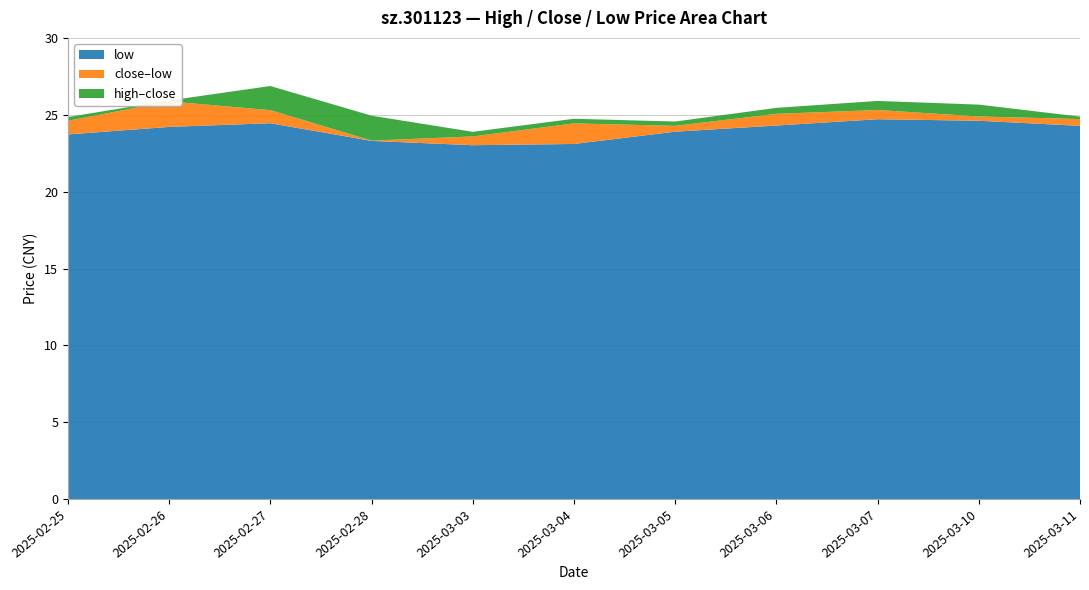

Reading left to right, transcribe all the data shown in this chart.

high: 24.9	25.9	26.9	24.9	23.9	24.7	24.6	25.4	25.9	25.7	24.9
close: 24.6	25.9	25.3	23.3	23.6	24.4	24.3	25.1	25.3	24.9	24.7
low: 23.7	24.2	24.4	23.3	23.0	23.1	23.9	24.3	24.7	24.6	24.3